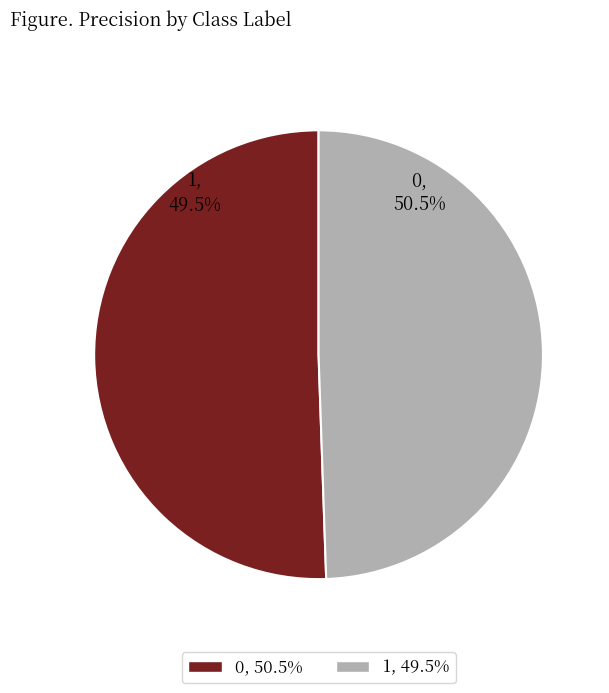

Rank the categories by value from lowest to highest.

1, 0